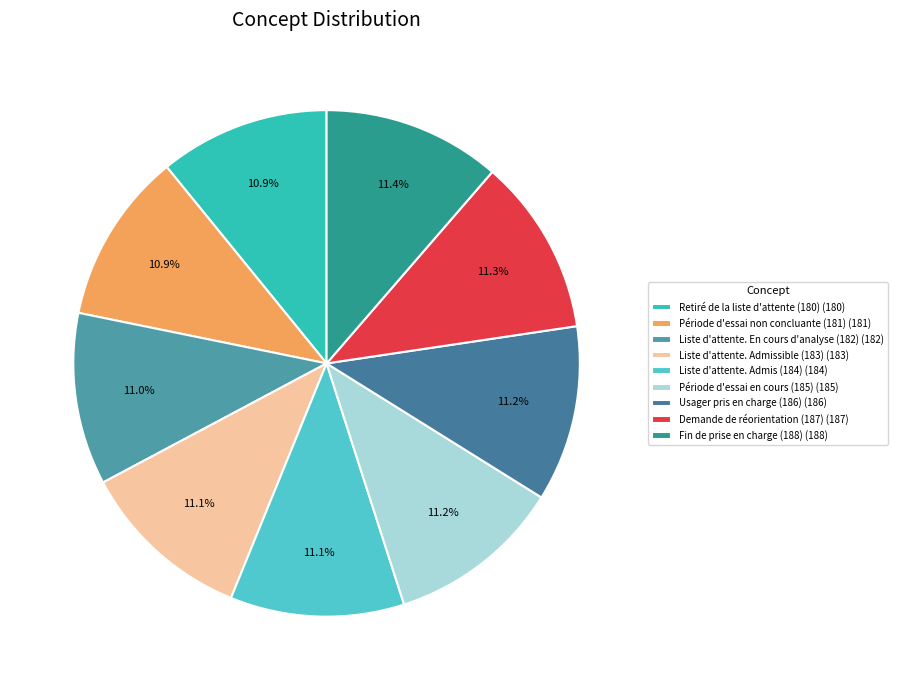

How many slices are in this pie chart?

9